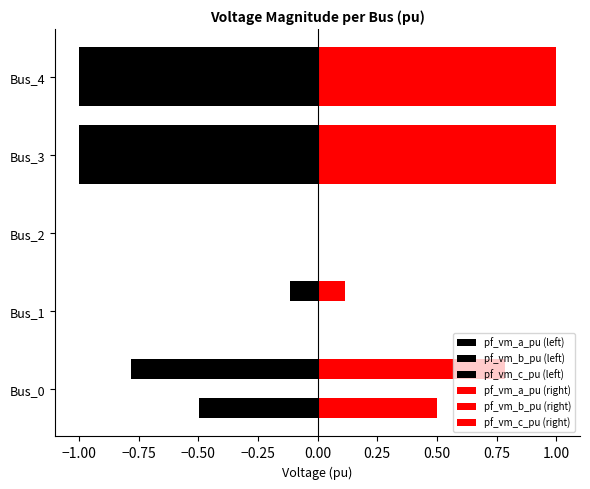

How many series are shown in this chart?

6